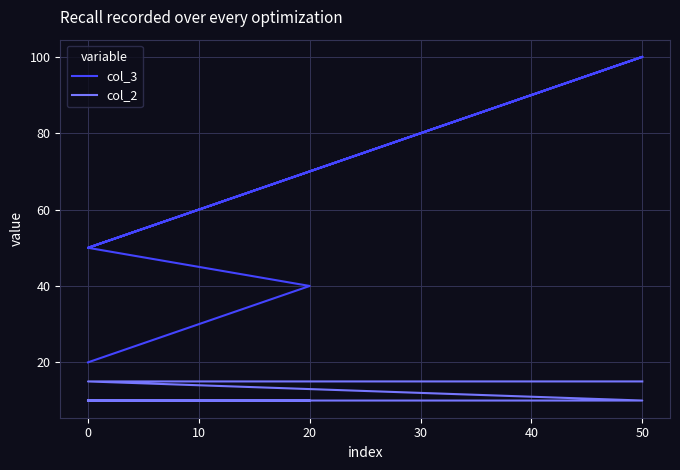

True or false: col_3 and col_2 intersect in this chart.

False